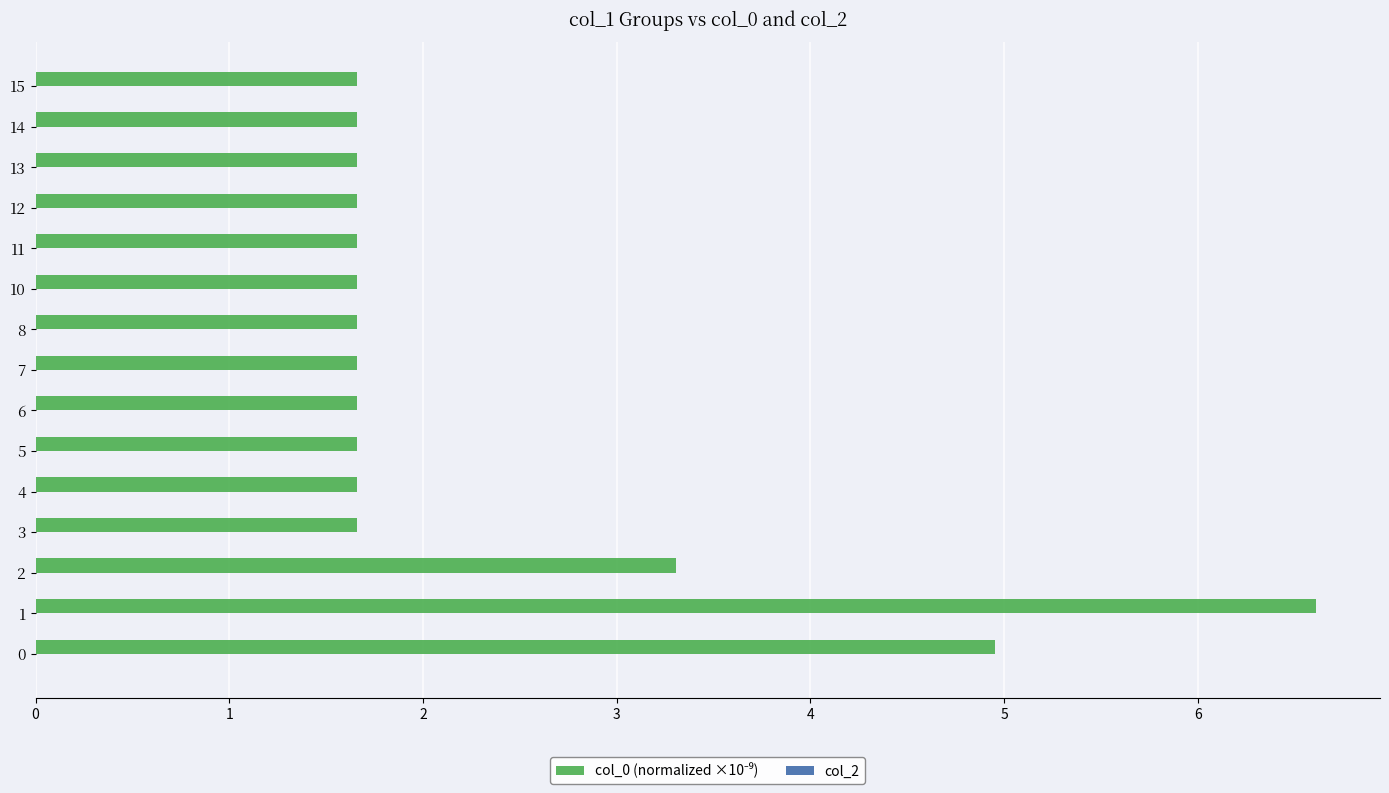

What is the smallest value displayed?

1.7